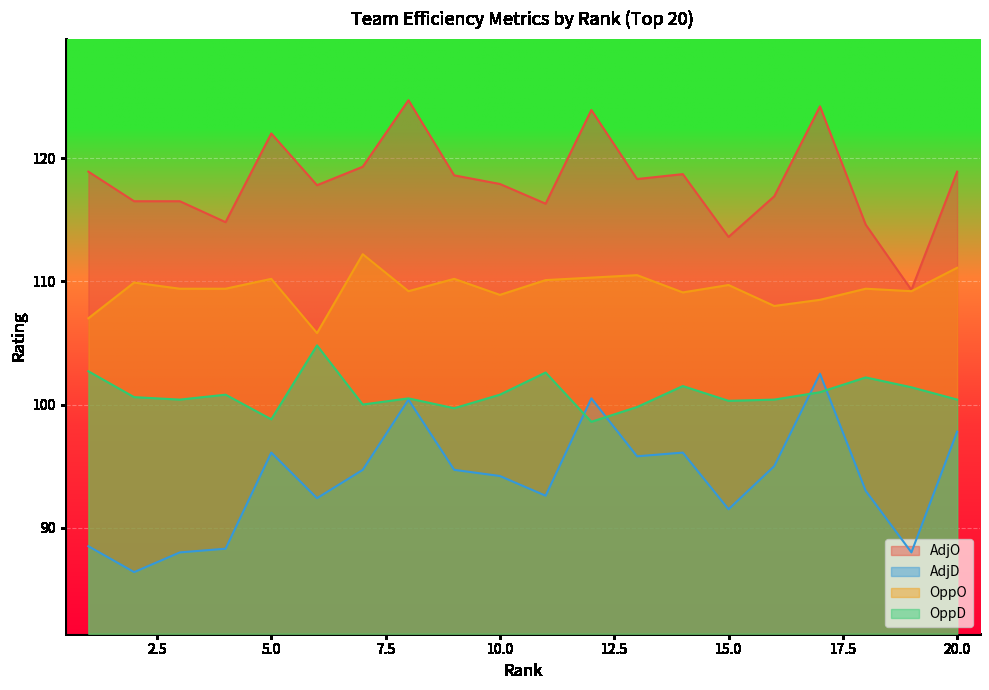

What is the value of the AdjD point at the 9th from the left?

94.7